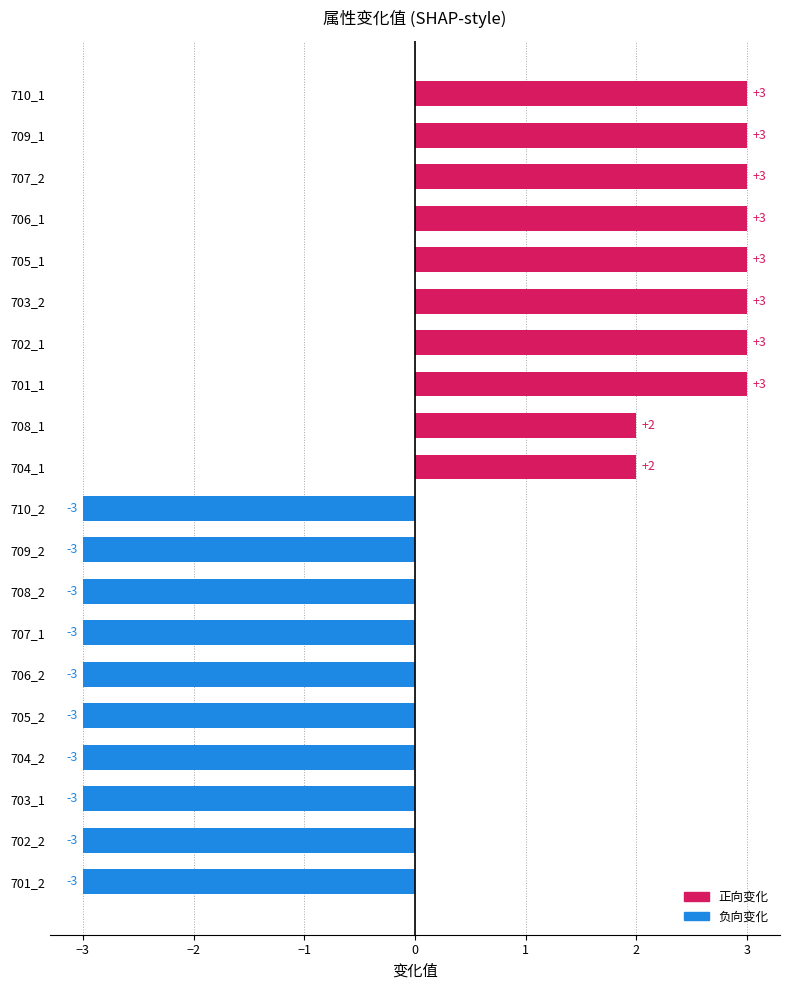

Does the chart contain any negative values?

Yes